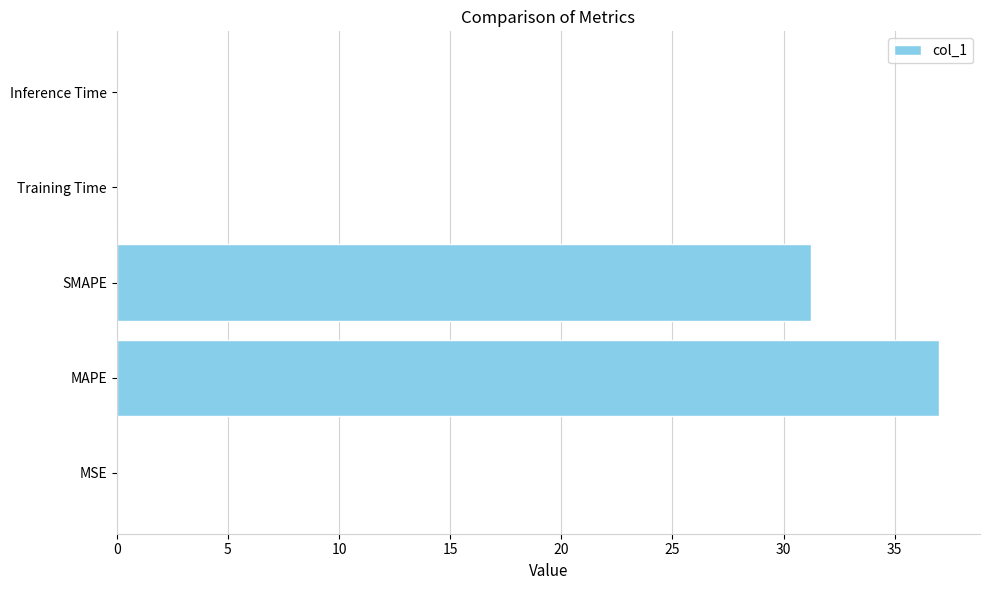

The value at SMAPE is 48.3. True or false?

False